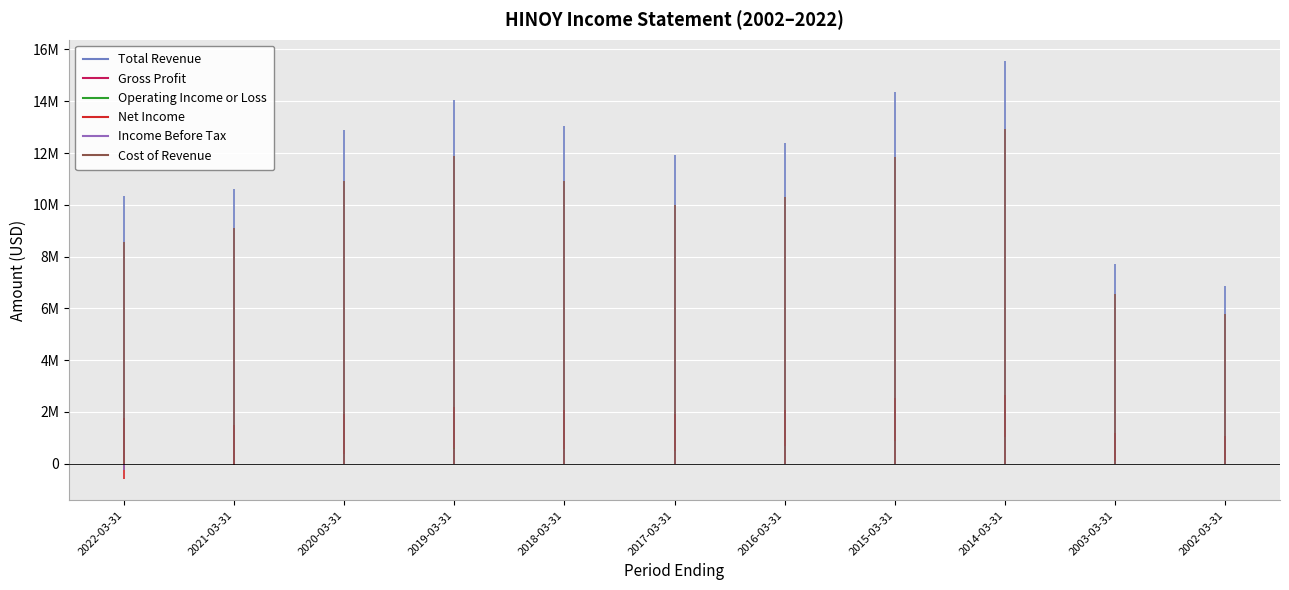

Reading right to left, list all the values displayed in this chart.

Total Revenue: 6858100	7729400	15568100	14375600	12375900	11937600	13031300	14047600	12872600	10624000	10349300
Gross Profit: 1085500	1173400	2657000	2520800	2088400	1932900	2095400	2176200	1936700	1509000	1776100
Operating Income or Loss: 78200	103600	1041300	882900	701400	501200	558300	601400	387000	-18600	-256200
Net Income: 75700	45100	816400	635500	461800	350300	364100	389300	223100	-53100	-600700
Income Before Tax: 157000	113000	1029900	880600	686900	511000	579400	585100	361400	-13400	-223200
Cost of Revenue: 5772600	6556000	12911000	11854700	10287500	10004600	10935900	11871400	10935800	9115000	8573200